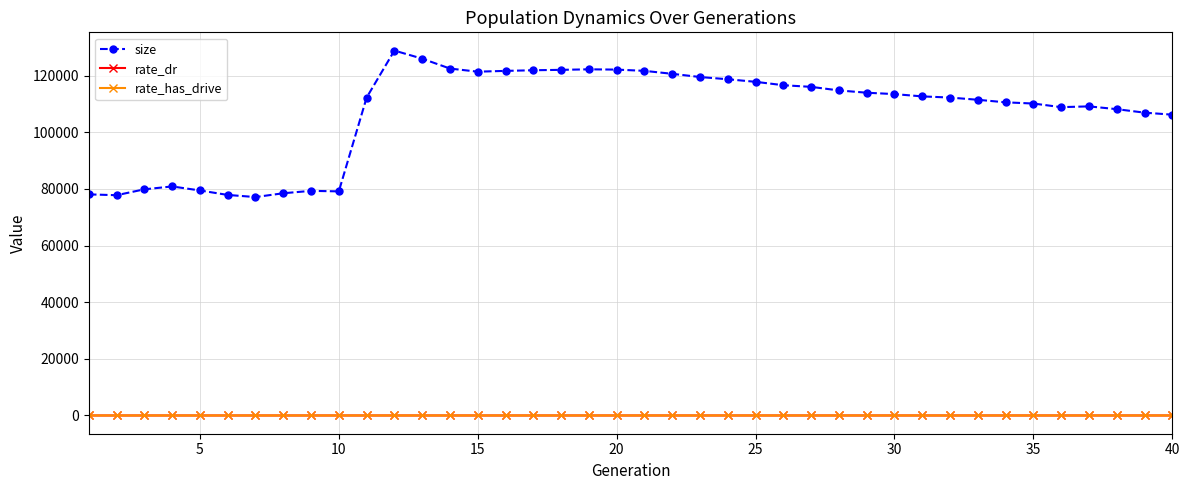

Which series has the largest range (max minus min)?

size